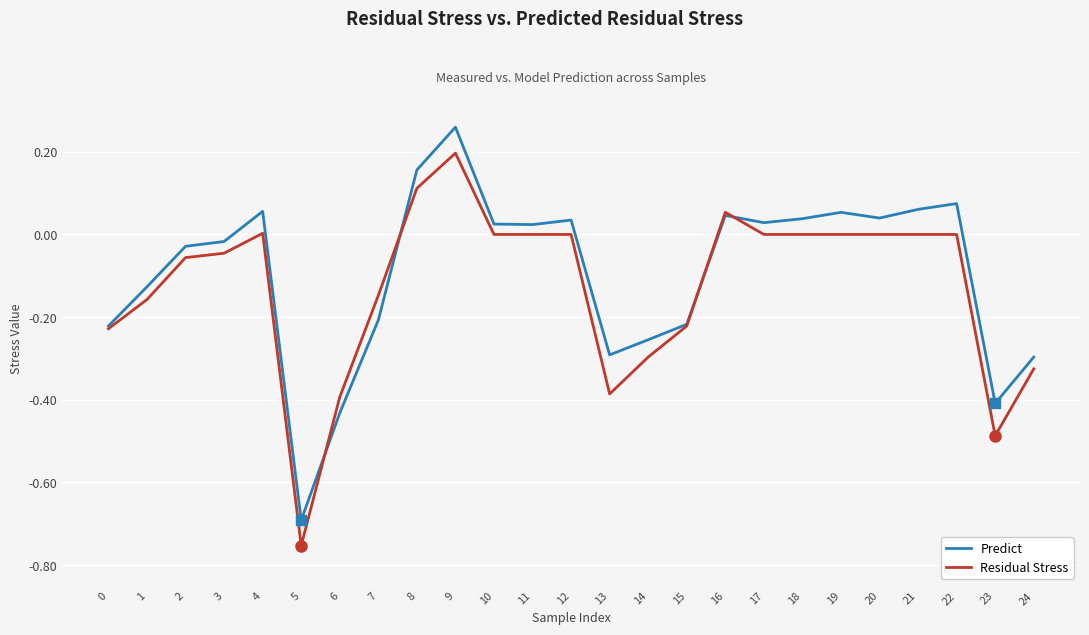

Which series has the widest spread of values?

Predict